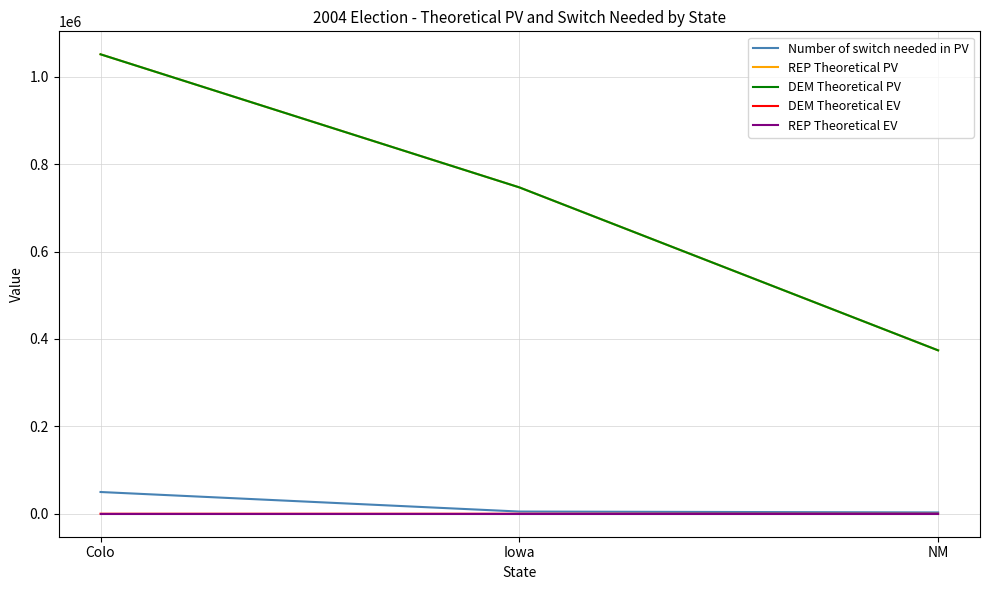

At which category does the chart reach its peak across all series?

Colo